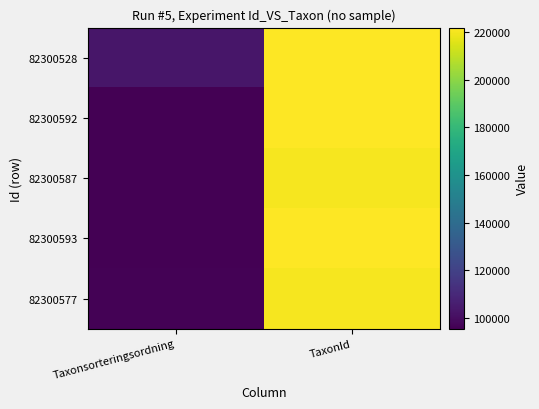

Reading left to right, transcribe all the data shown in this chart.

82300528: Taxonsorteringsordning=103250	TaxonId=221725
82300592: Taxonsorteringsordning=95519	TaxonId=221945
82300587: Taxonsorteringsordning=95710	TaxonId=220250
82300593: Taxonsorteringsordning=95511	TaxonId=221944
82300577: Taxonsorteringsordning=96237	TaxonId=220093